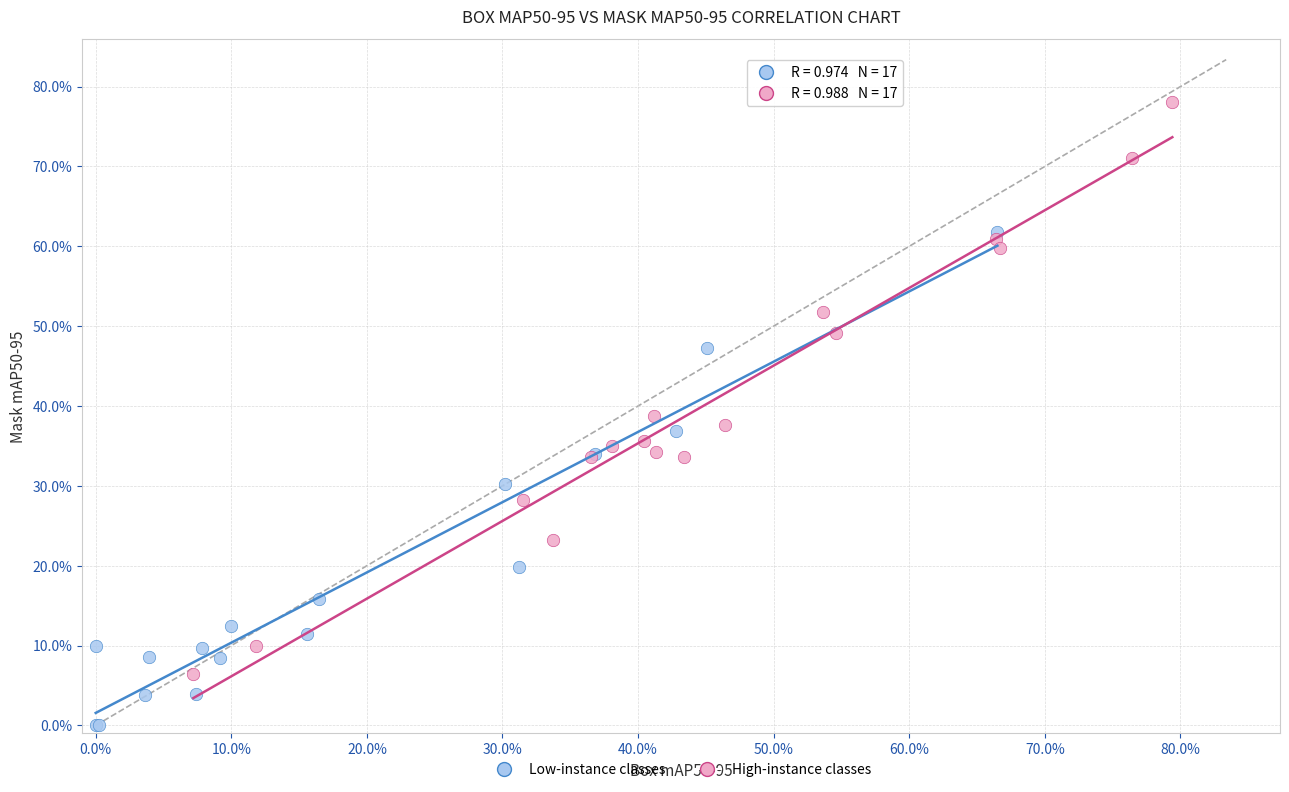

What are all the series names shown in the legend?

Low-instance classes, High-instance classes